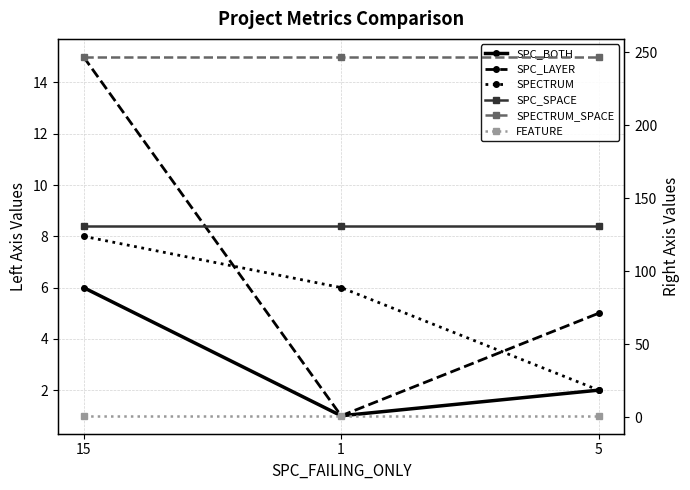

The FEATURE series shows 1 at 5. True or false?

True